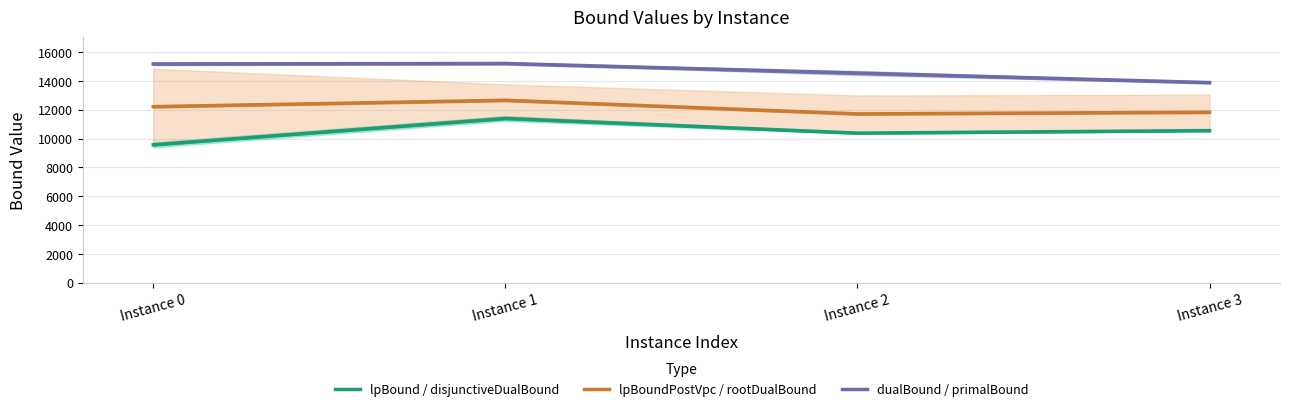

Is the value of lpBound / disjunctiveDualBound at Instance 1 greater than the value of lpBoundPostVpc / rootDualBound at Instance 0?

No